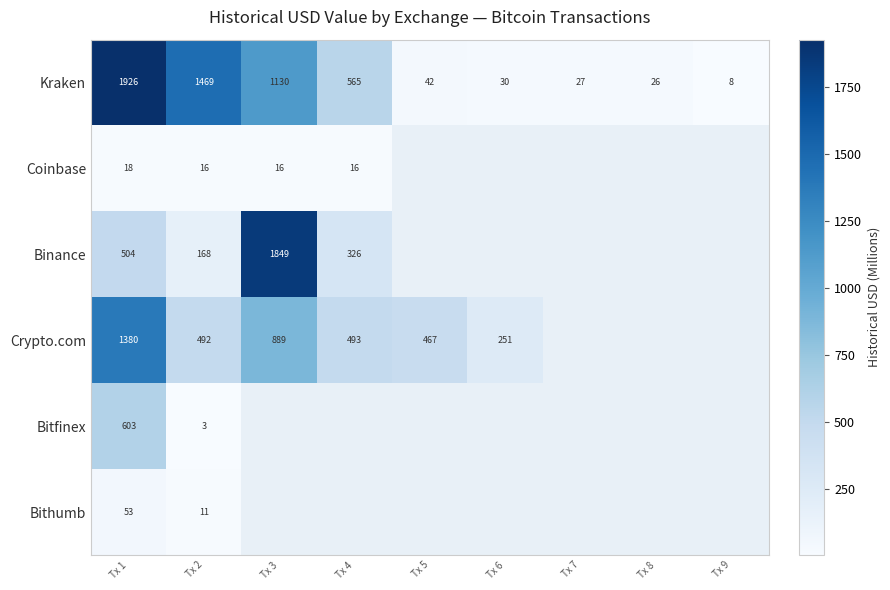

How many values in the Kraken series are below 42?

4